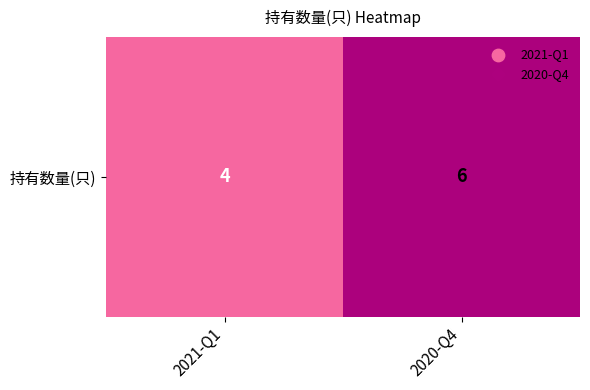

Which has a higher value, 2021-Q1 or 2020-Q4?

2020-Q4